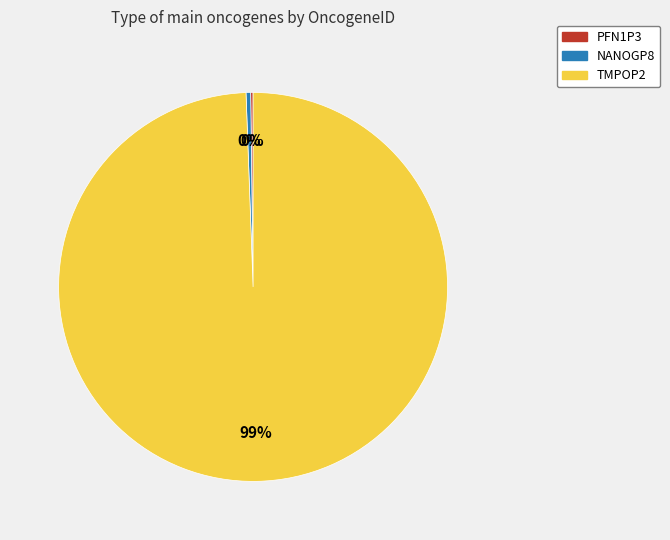

Do NANOGP8 and TMPOP2 together represent more than half of the pie?

Yes